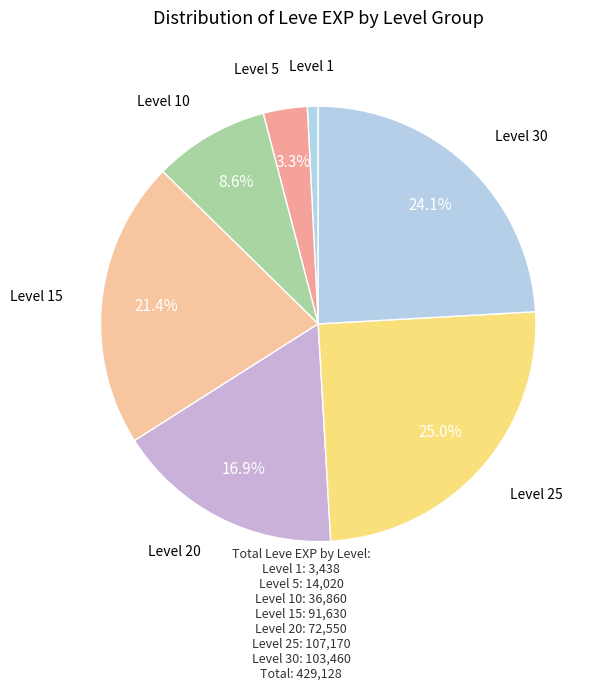

Count the number of slices in the pie.

7